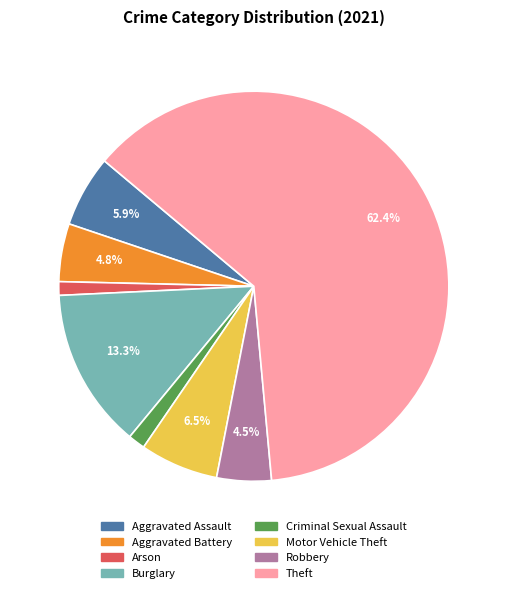

Between Aggravated Battery and Theft, which is larger?

Theft